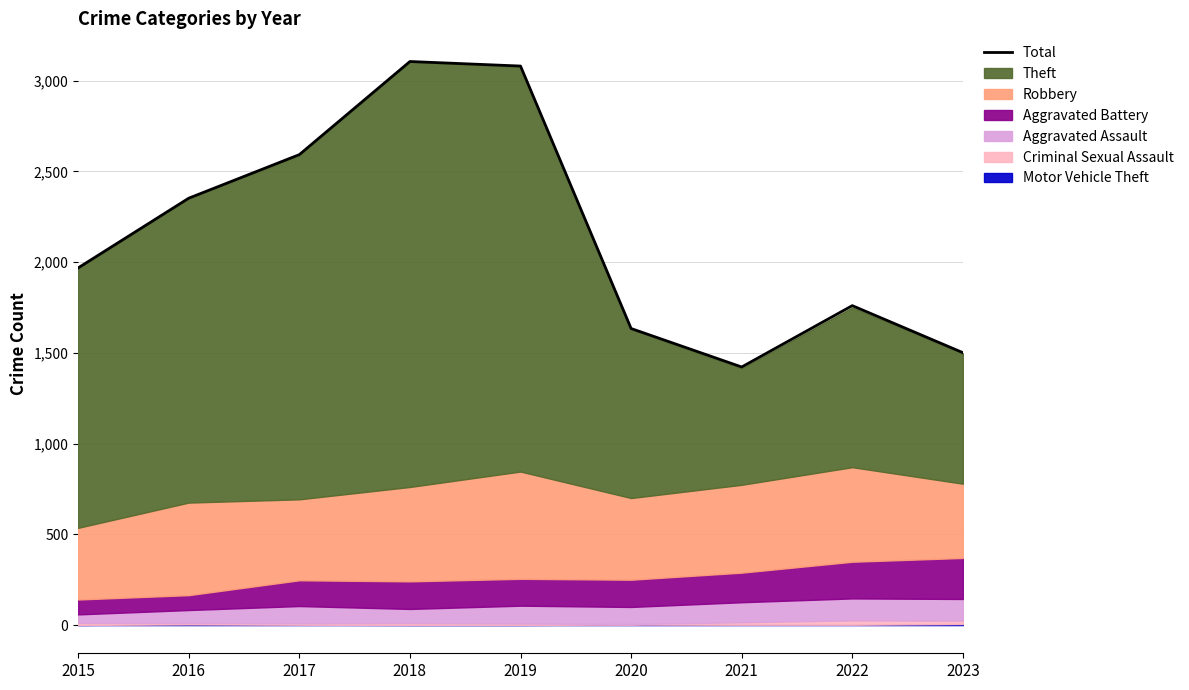

At which label does Total reach its minimum?

2021